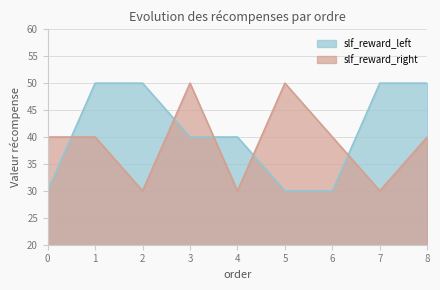

At how many categories does at least one series exceed 34?

9